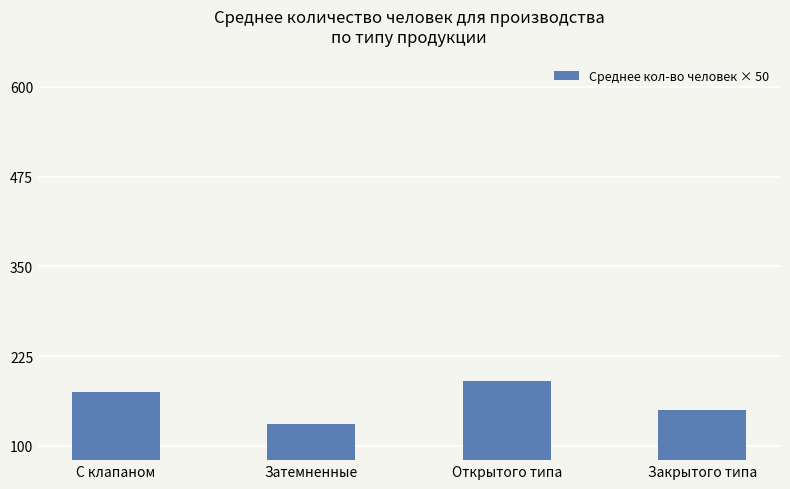

Reading left to right, transcribe all the data shown in this chart.

175	130	190	150